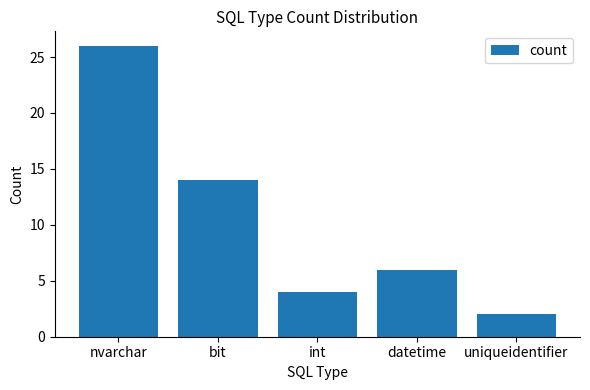

List the labels in order of value, smallest first.

uniqueidentifier, int, datetime, bit, nvarchar